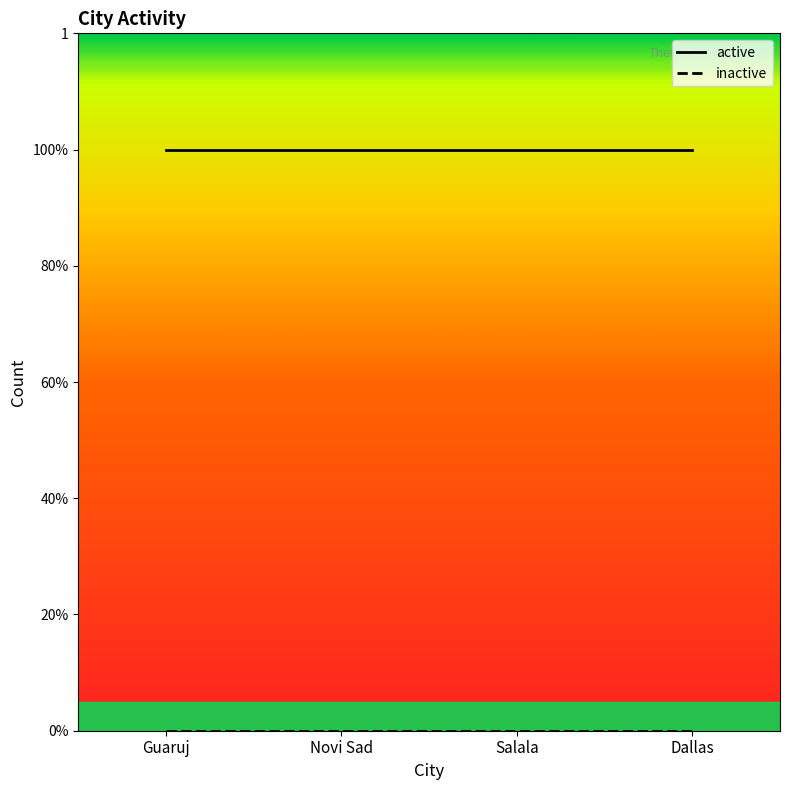

At which label is active closest to 1?

Guaruj